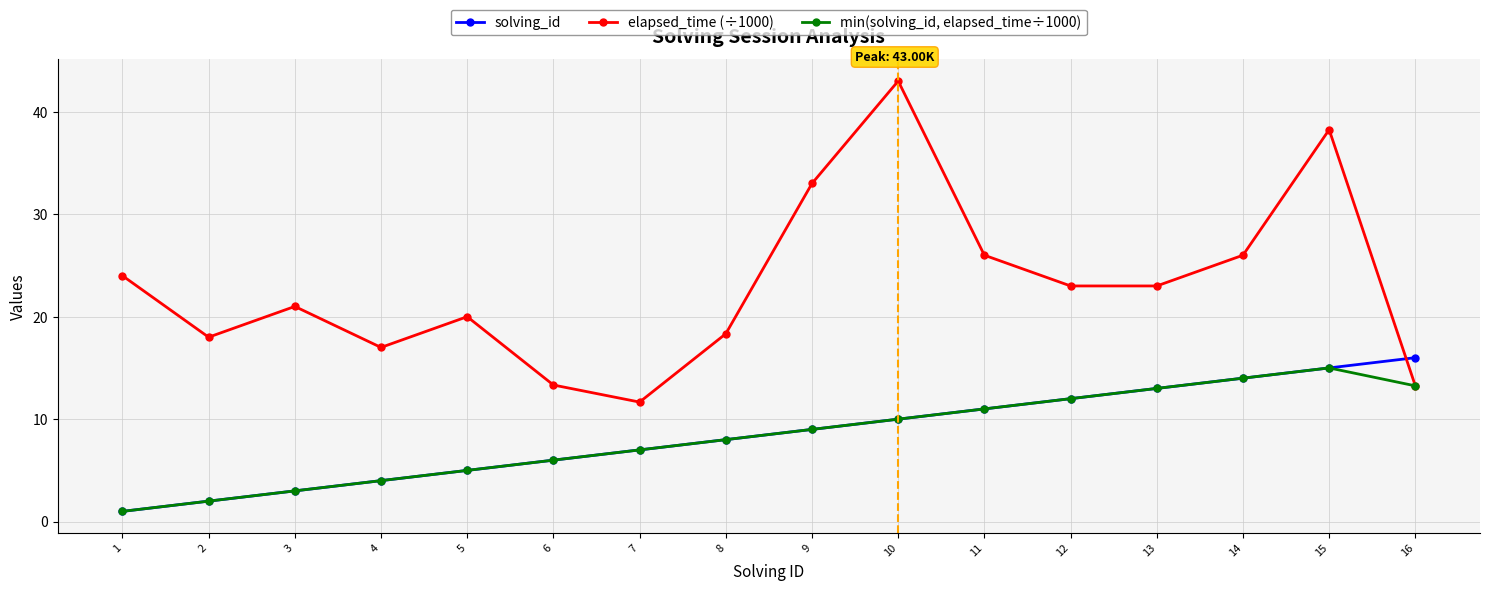

Which series has the widest spread of values?

elapsed_time (÷1000)